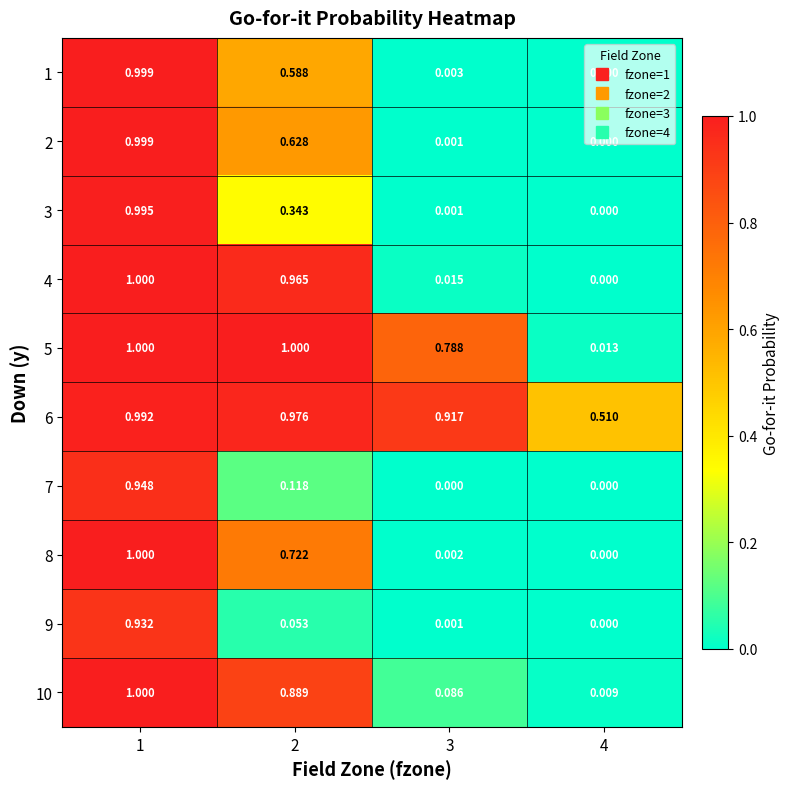

Is the value of 9 at 3 greater than the value of 4 at 4?

Yes